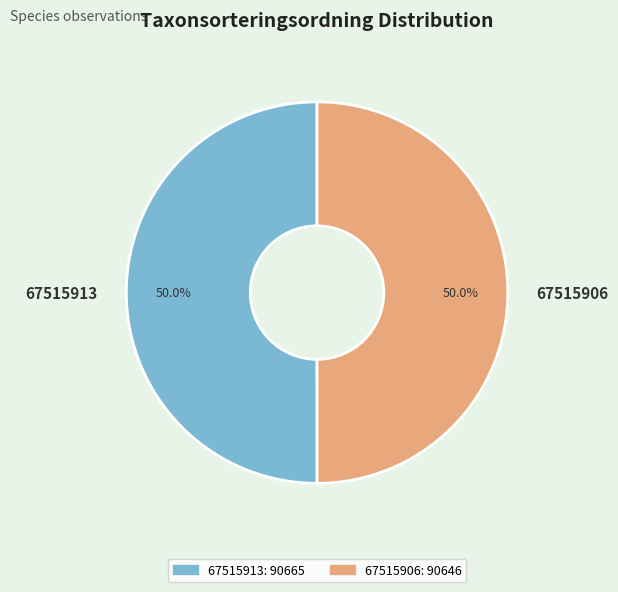

To the nearest percent, what percentage of the pie is 67515906?

50%